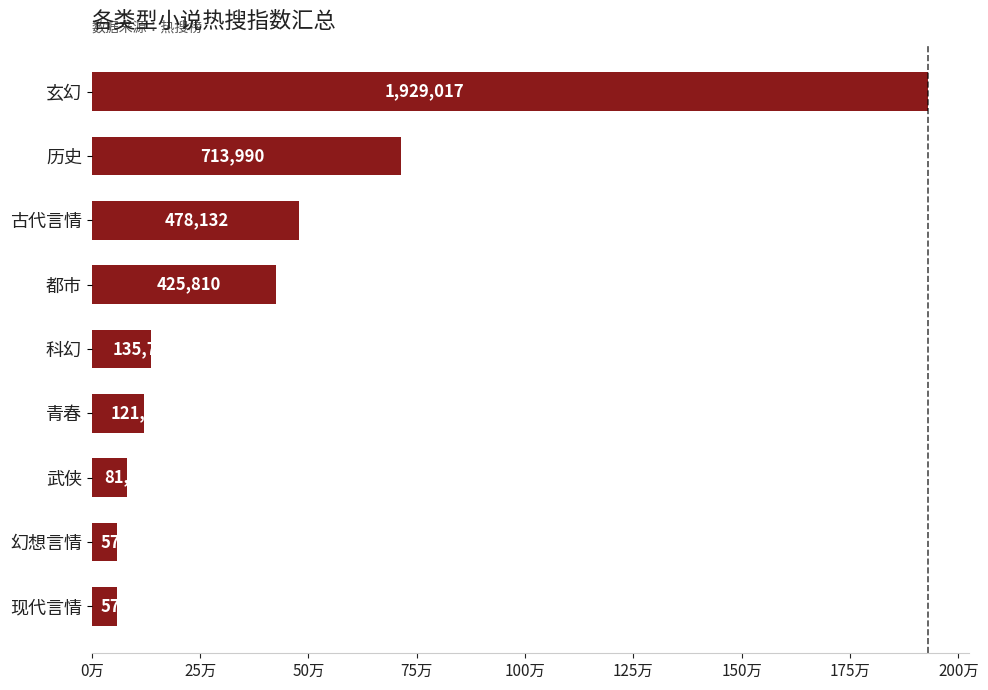

Are the bars horizontal?

Yes